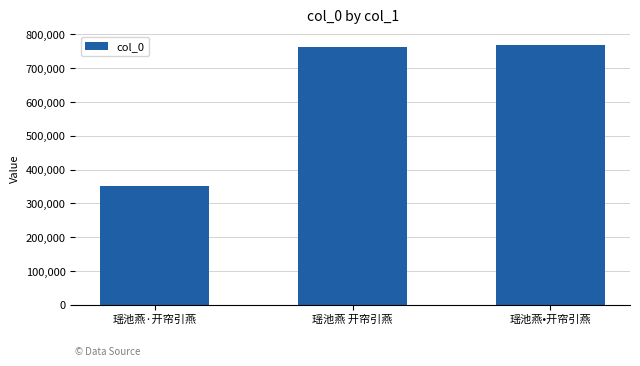

At which label is the value closest to 560418?

瑶池燕 开帘引燕